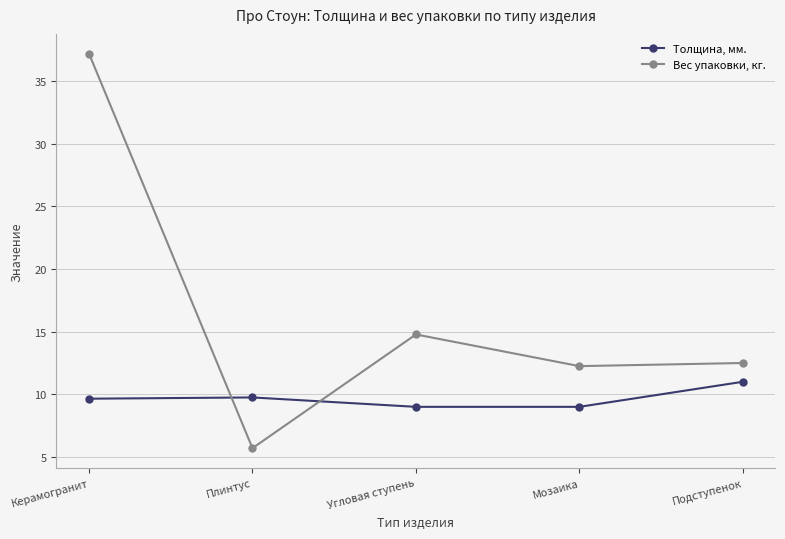

At which category does the chart reach its minimum across all series?

Плинтус